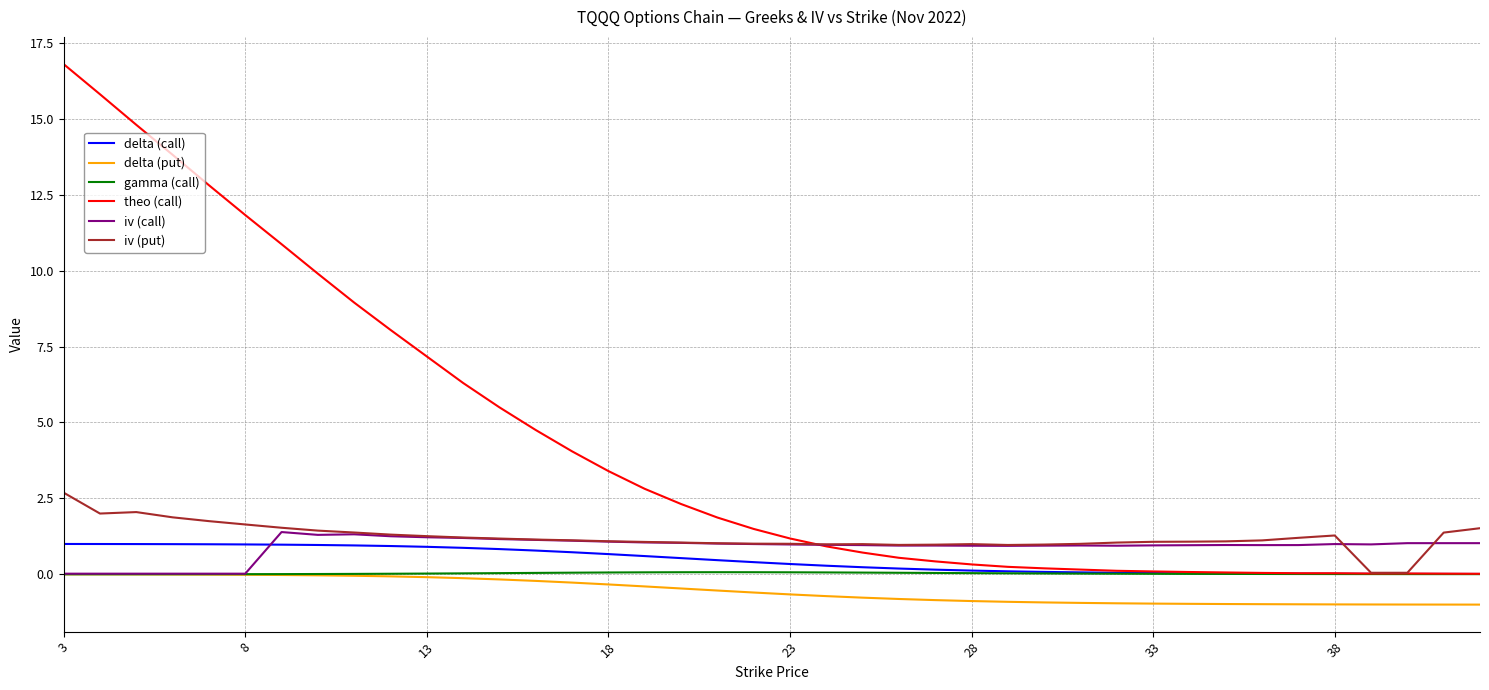

Which series has the largest range (max minus min)?

theo (call)